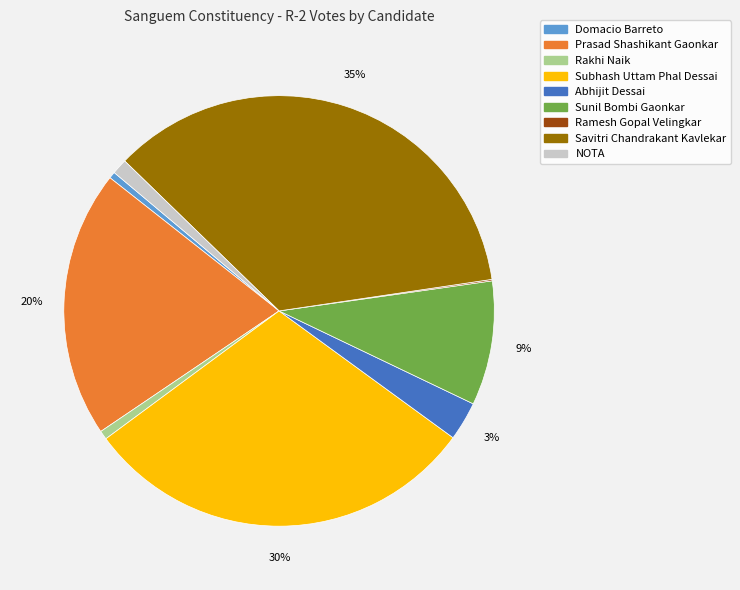

Do NOTA and Subhash Uttam Phal Dessai together represent more than half of the pie?

No